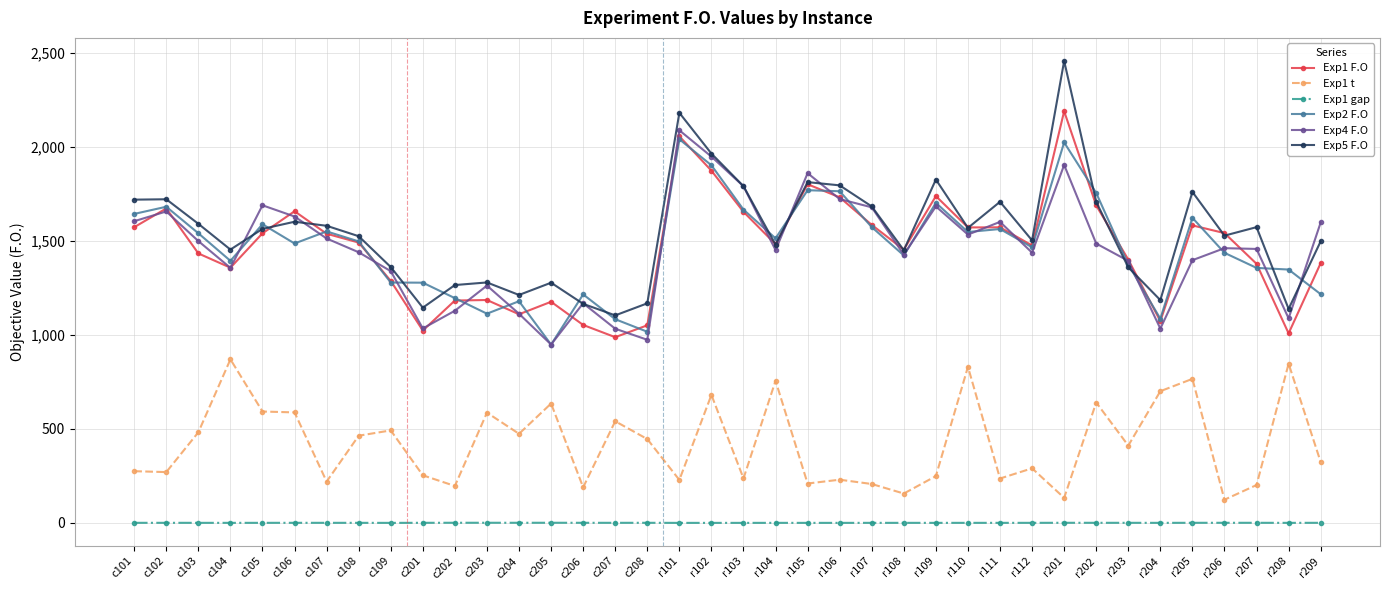

Which series has the widest spread of values?

Exp5 F.O